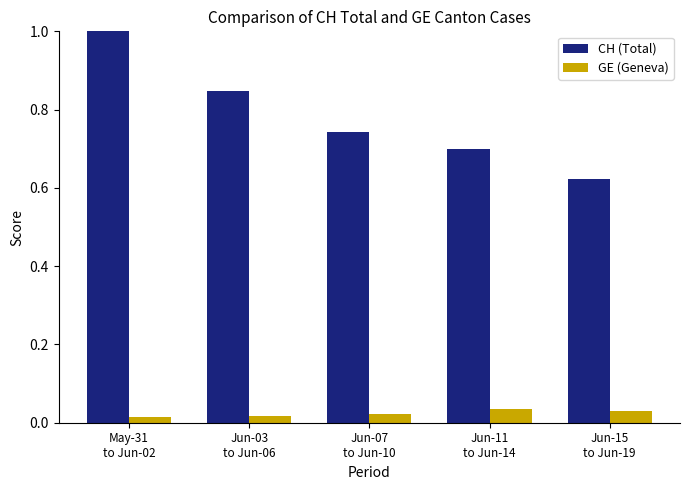

Rank the series by their average value, from lowest to highest.

GE (Geneva), CH (Total)